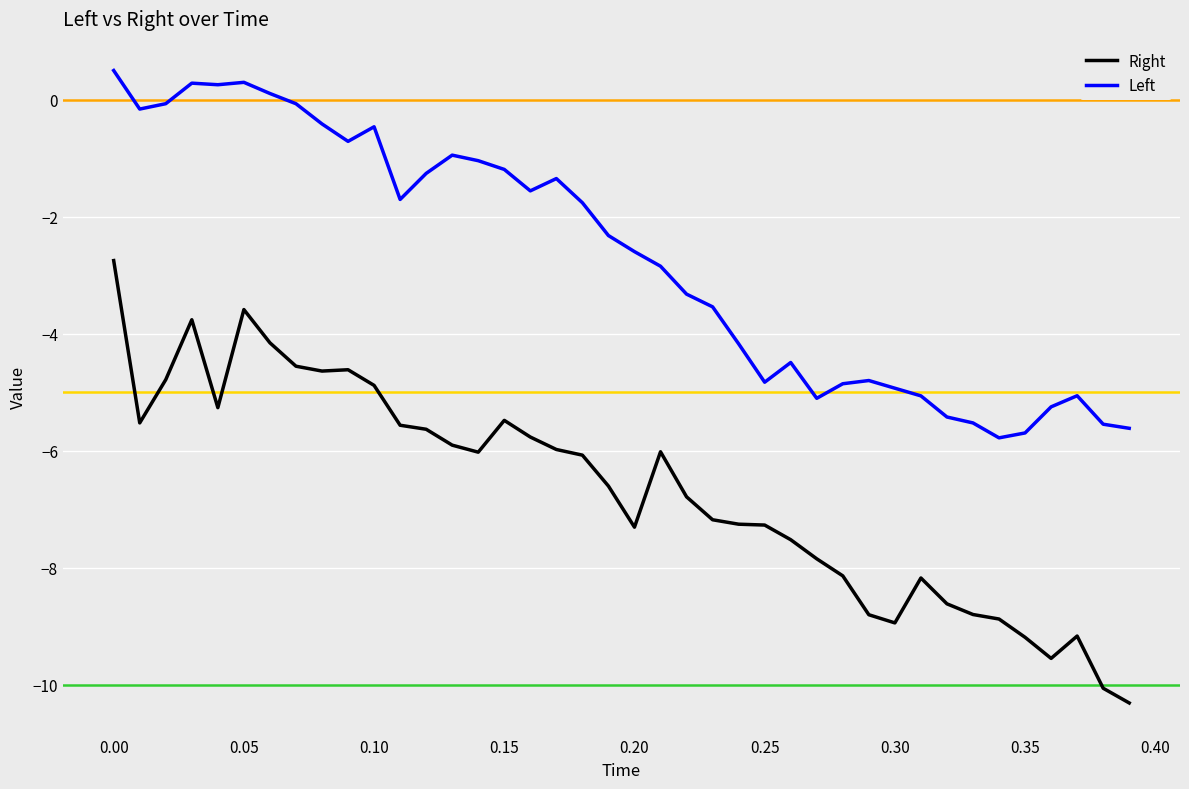

What is the minimum value shown in the chart?

-10.3